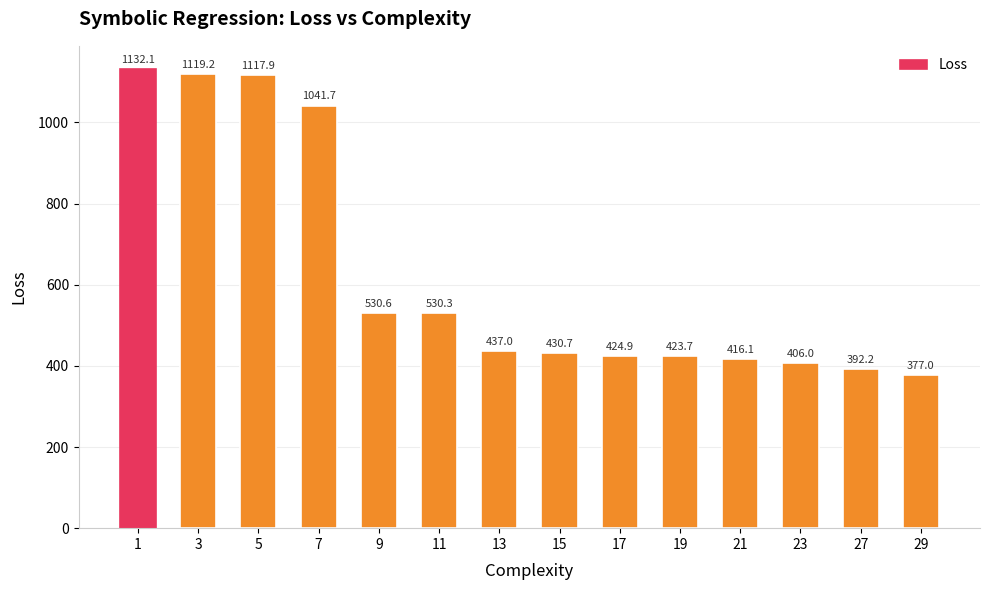

How many series are shown in this chart?

1